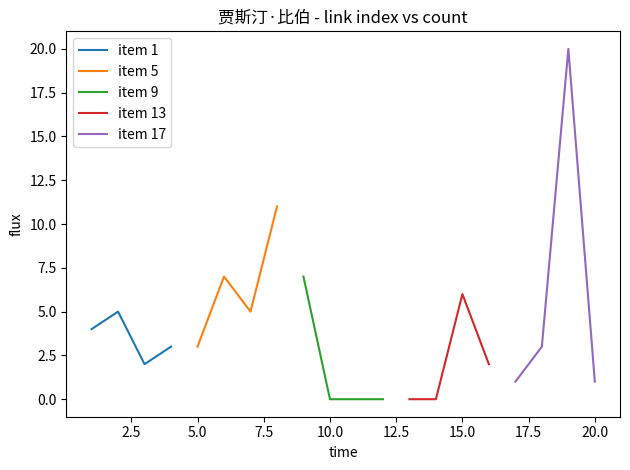

What is the value of the item 5 point at the 1st from the left?

3